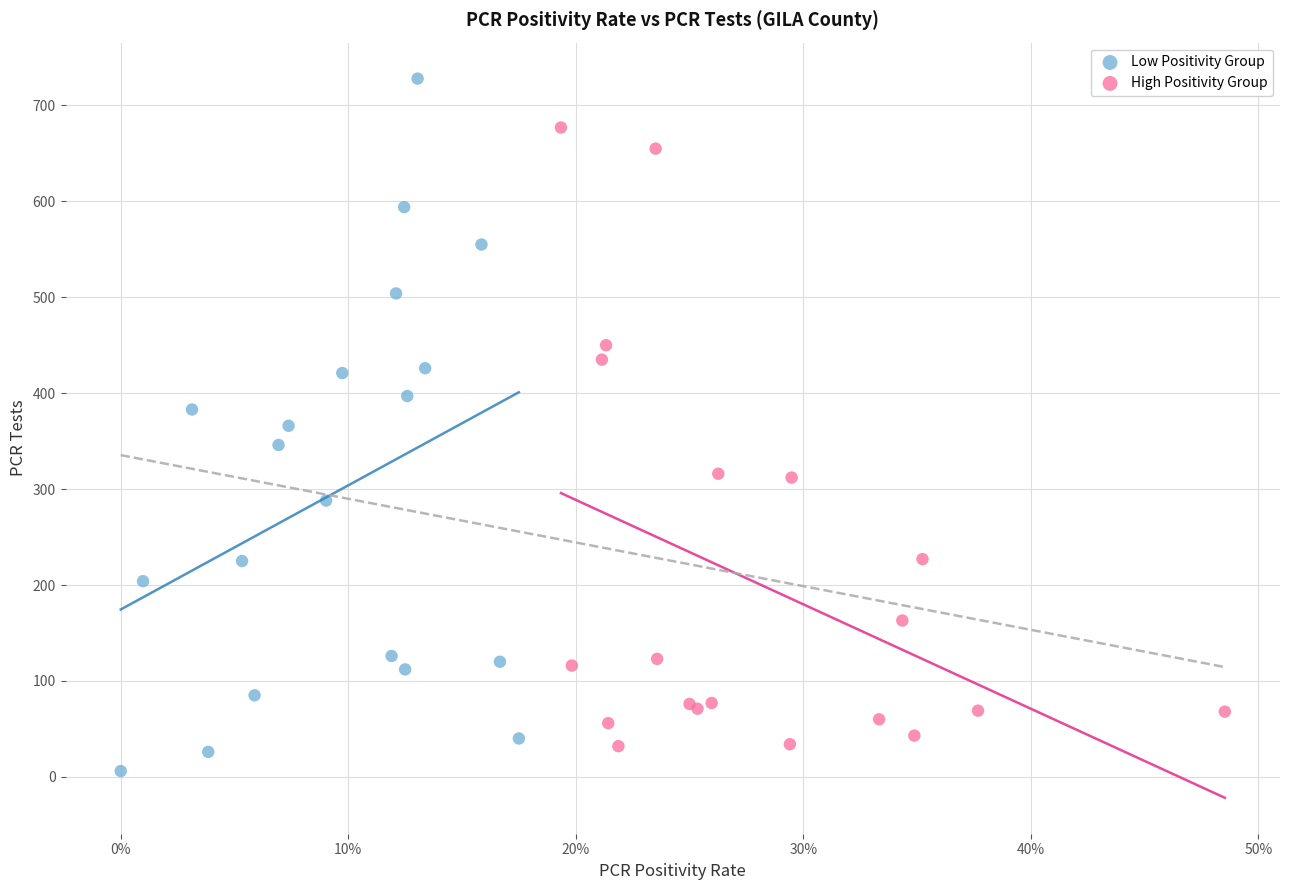

Which series reaches the maximum Y coordinate?

Low Positivity Group